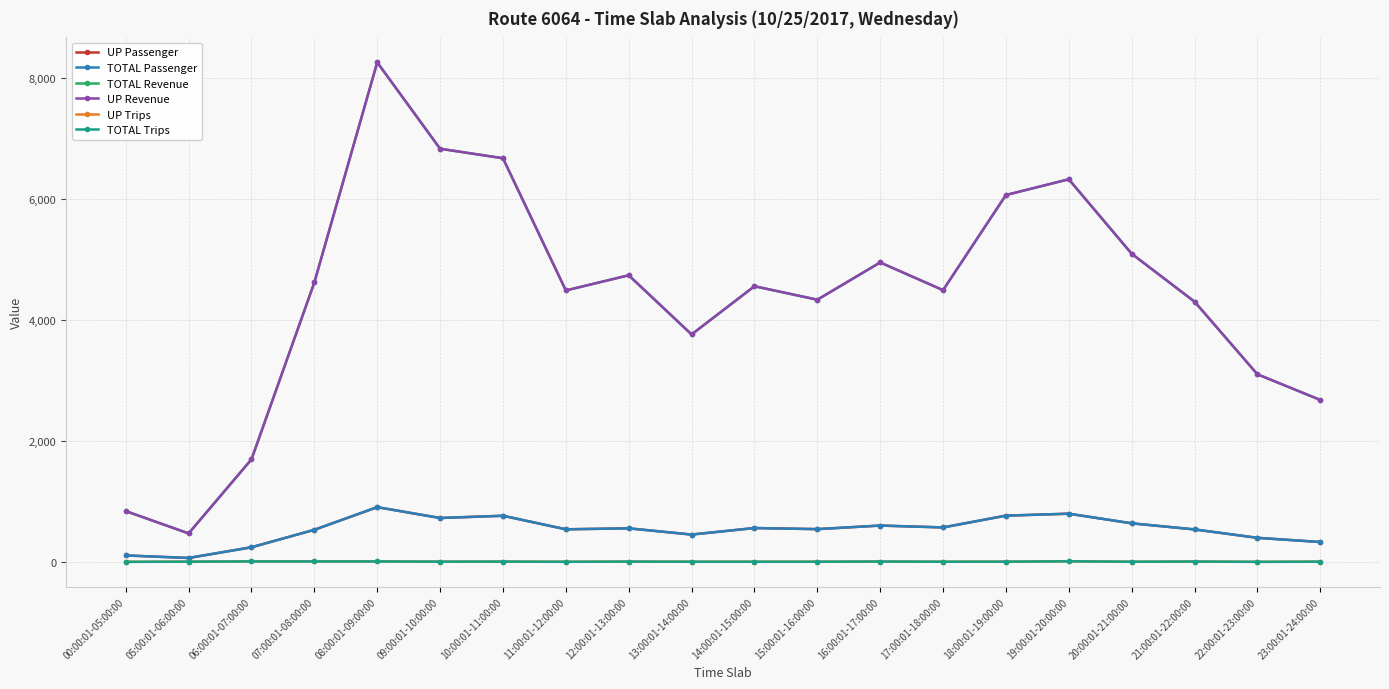

What is the spread (max minus min) of values at 21:00:01-22:00:00?

4297